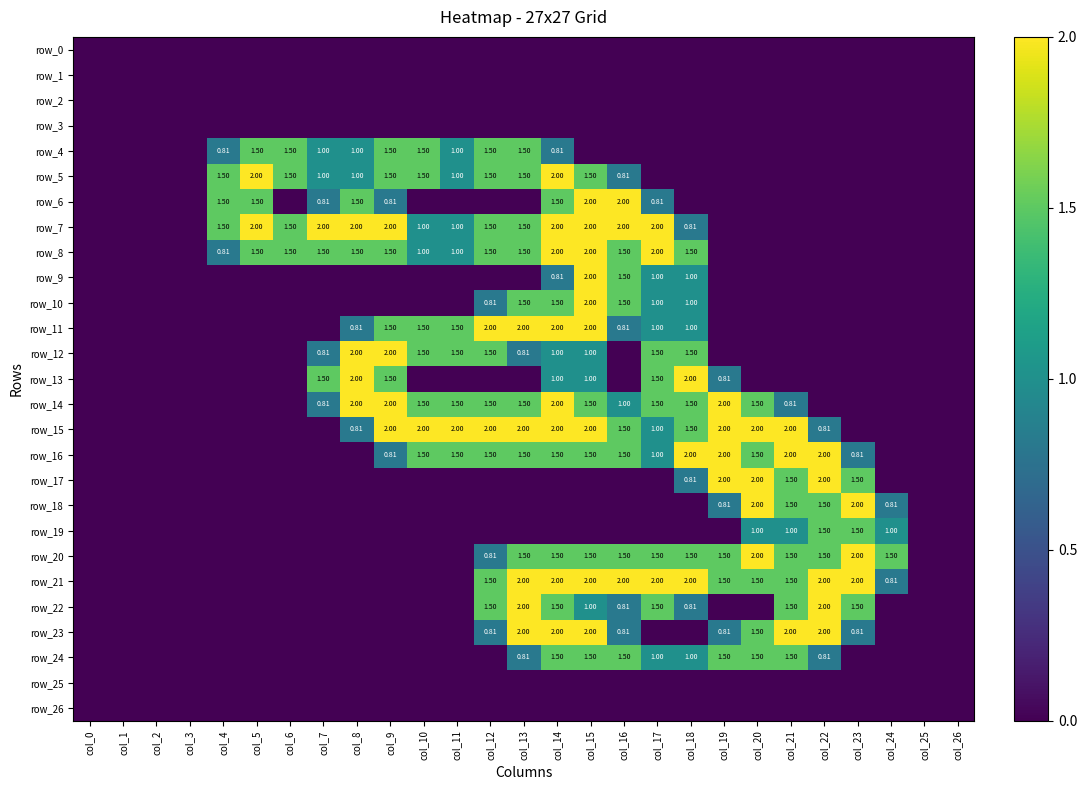

Which series has the largest total across all categories?

row_15